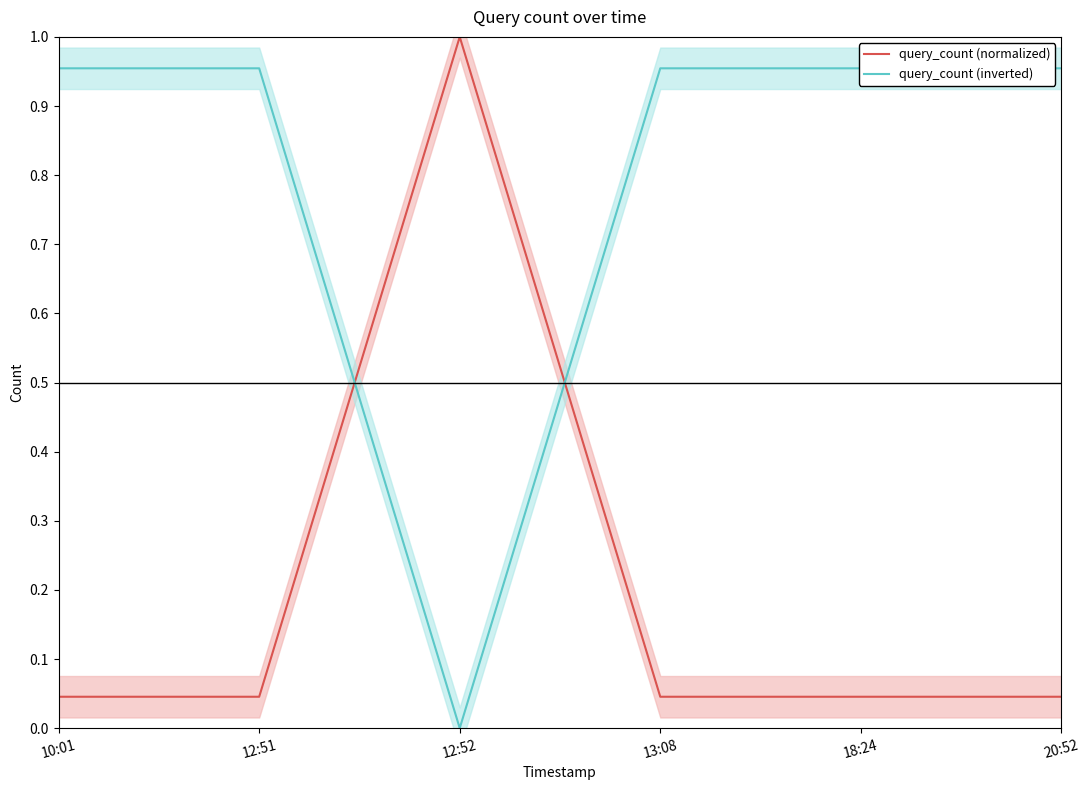

Reading left to right, extract all data points from this chart.

query_count (normalized): 10:01=0.0	12:51=0.0	12:52=1.0	13:08=0.0	18:24=0.0	20:52=0.0
query_count (inverted): 10:01=1.0	12:51=1.0	12:52=0.0	13:08=1.0	18:24=1.0	20:52=1.0